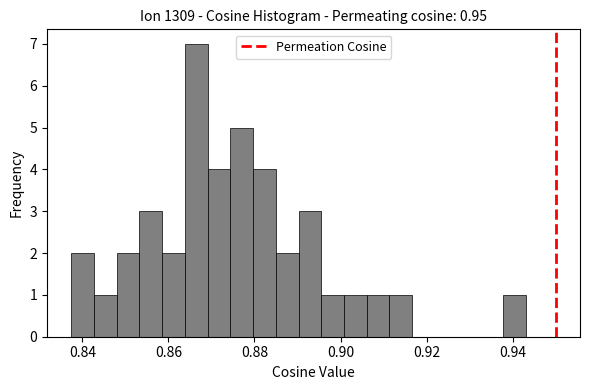

Read against the x-axis, roughly where is the centre of the tallest bar?

0.866